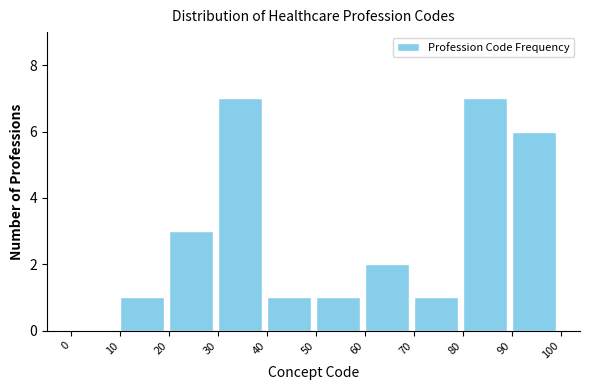

Reading left to right, transcribe this chart: for each bar, give the range it covers on the x-axis and its height. The values are not printed on the chart, so give them approximately, as read against the axis.

0 to 10: 0
10 to 20: 1
20 to 30: 3
30 to 40: 7
40 to 50: 1
50 to 60: 1
60 to 70: 2
70 to 80: 1
80 to 90: 7
90 to 100: 6